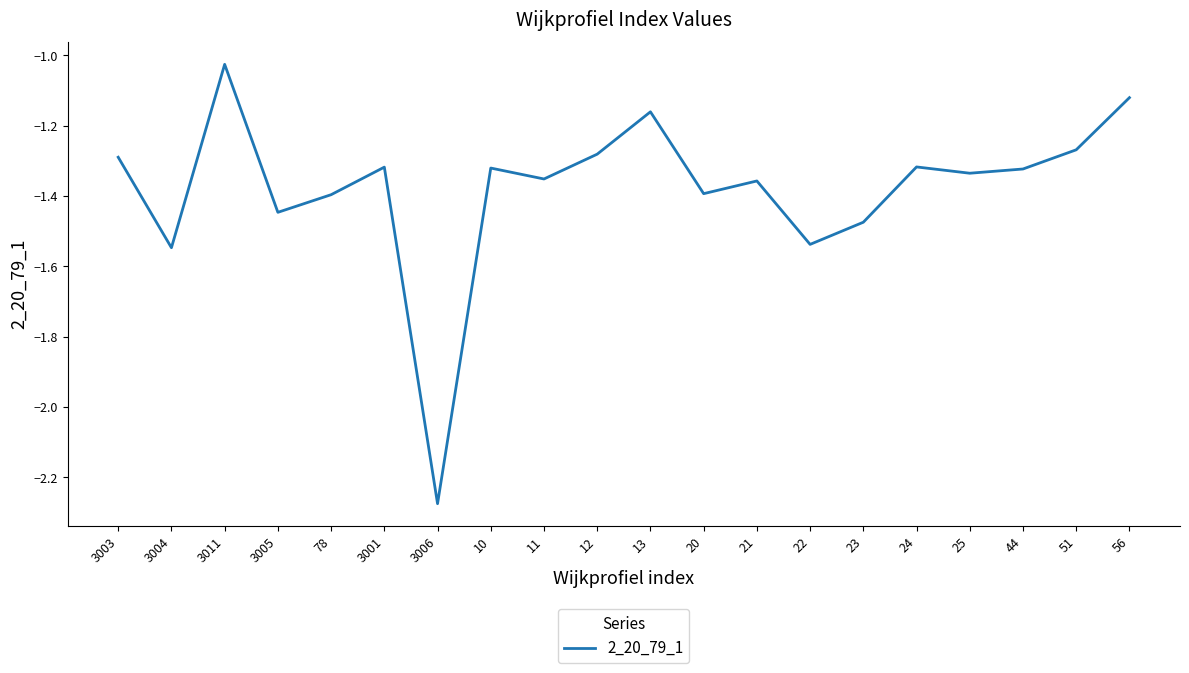

What is the difference between the maximum and minimum values?

1.2